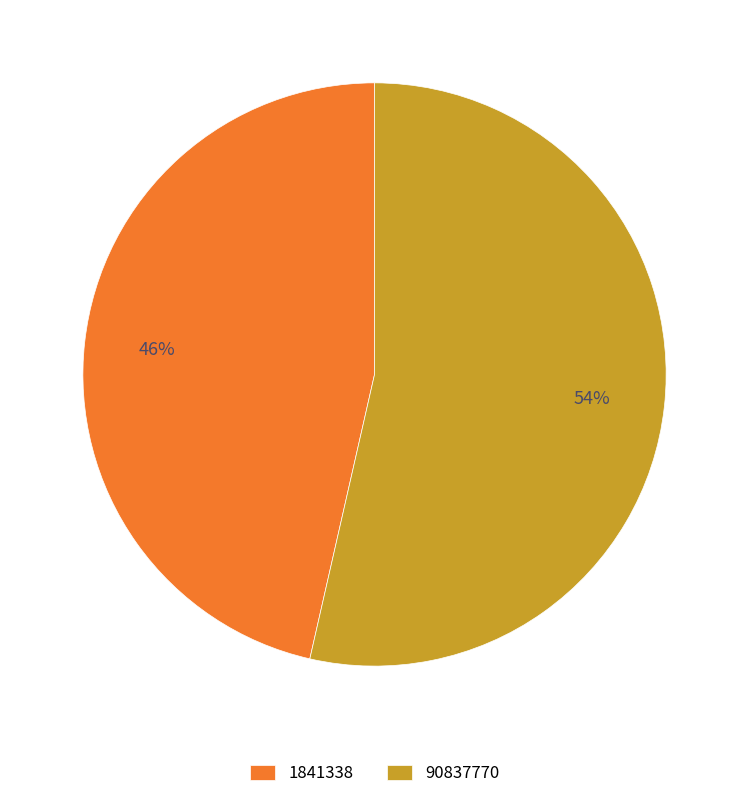

Is 90837770 the majority of the pie?

Yes